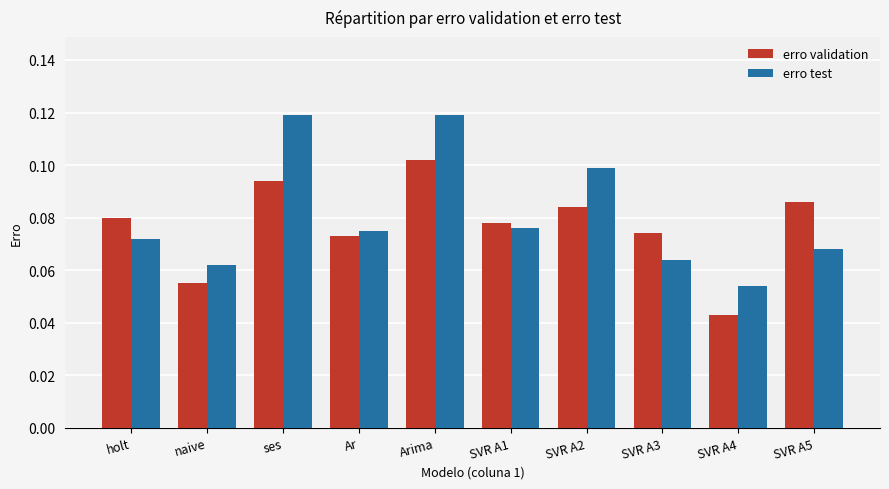

What is the label of the 6th bar from the right?

Arima